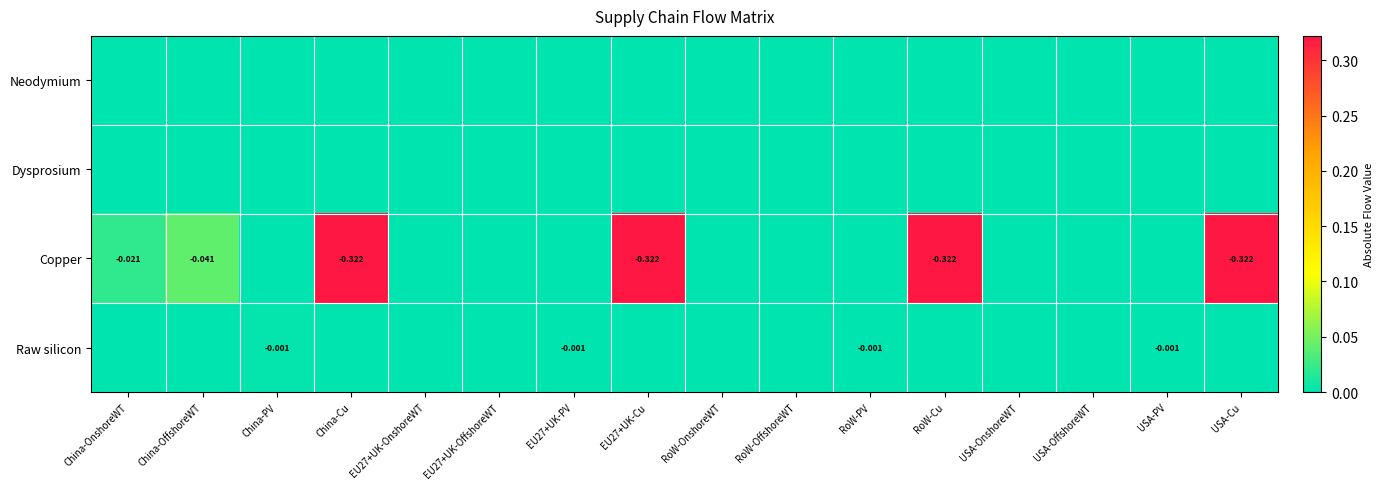

The Copper series shows 0.2 at China-Cu. True or false?

False